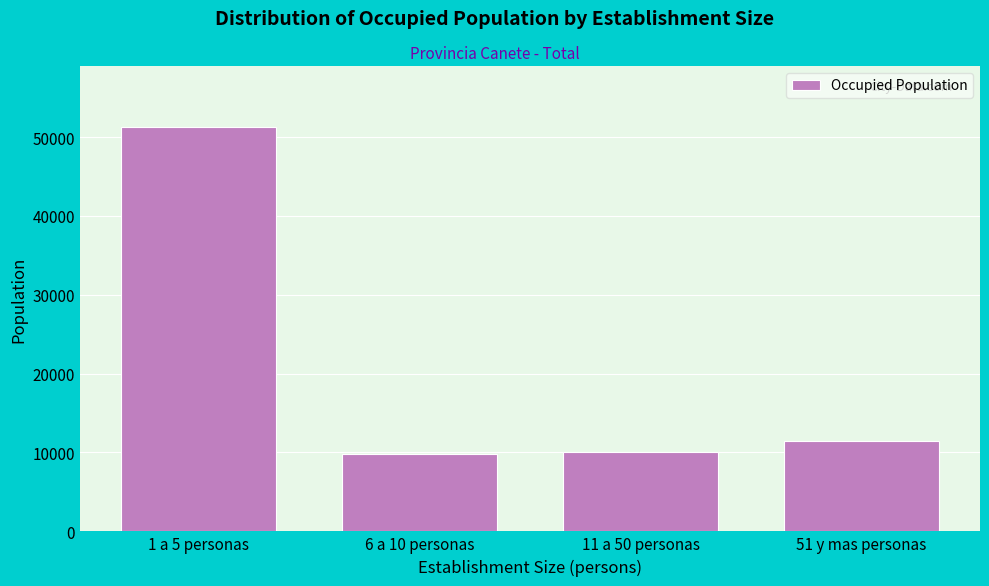

Reading left to right, list all the values displayed in this chart.

1 a 5 personas=51309	6 a 10 personas=9779	11 a 50 personas=10101	51 y mas personas=11470